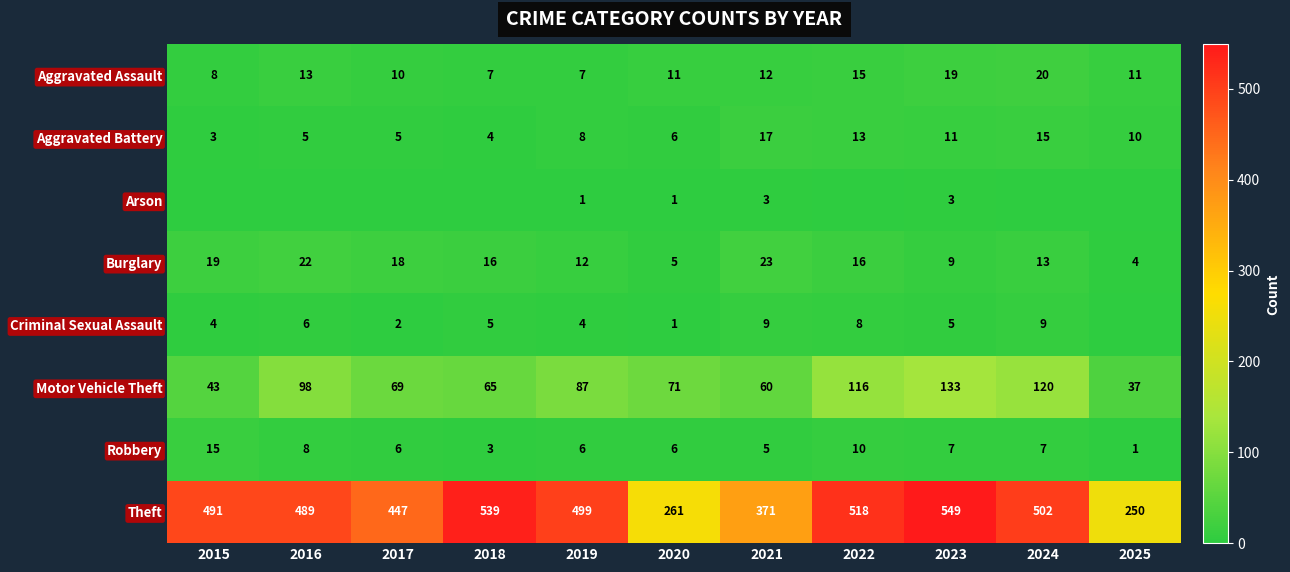

List the labels in order of Theft value, largest first.

2023, 2018, 2022, 2024, 2019, 2015, 2016, 2017, 2021, 2020, 2025